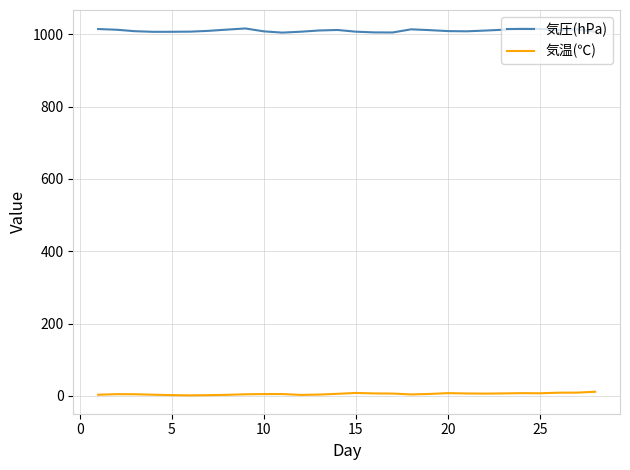

Which series has the largest range (max minus min)?

気圧(hPa)